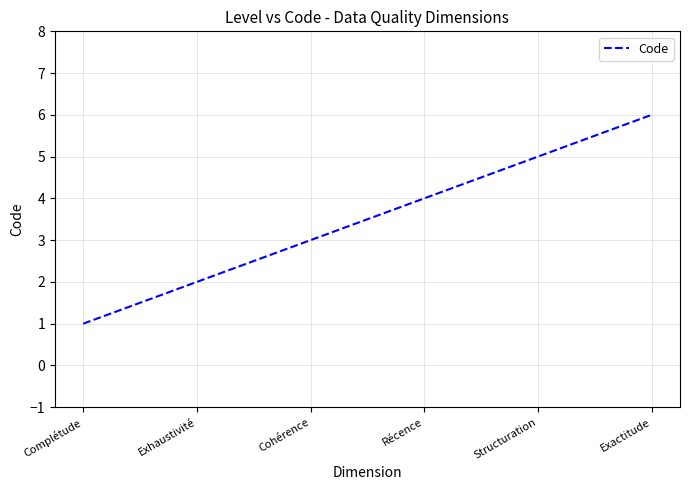

Which category has the highest value across all series?

Exactitude